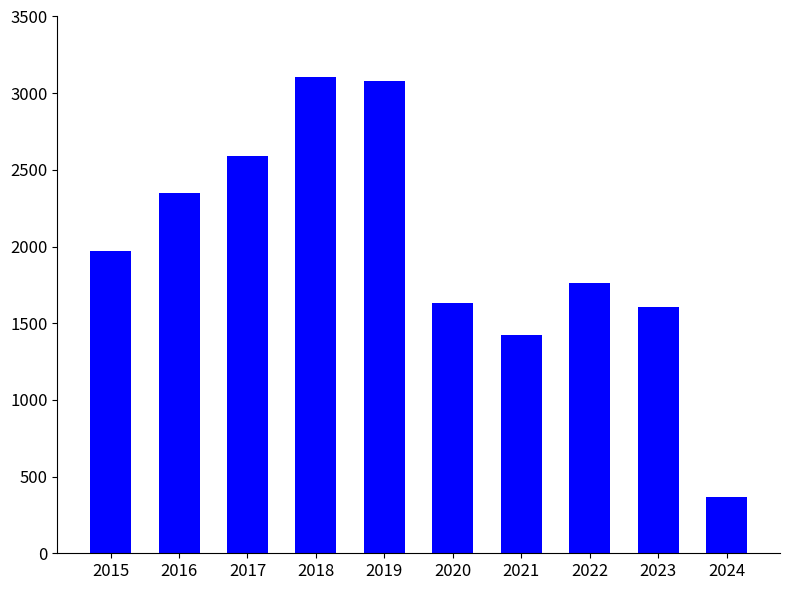

What is the change in value from 2017 to 2023?

-984